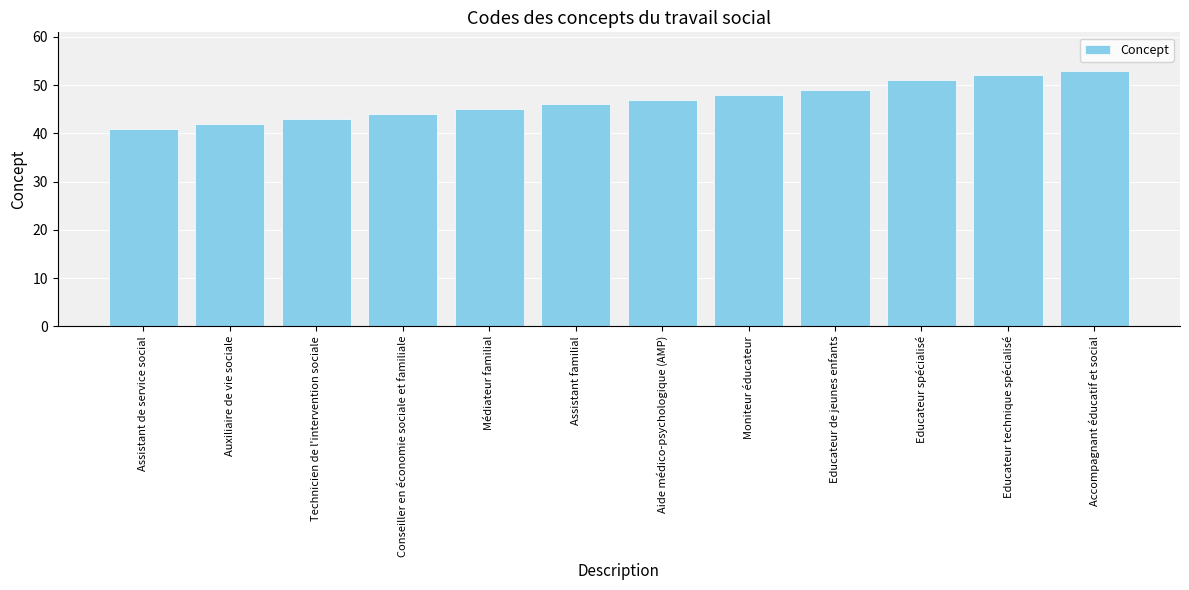

At which label is the value closest to 47?

Aide médico-psychologique (AMP)